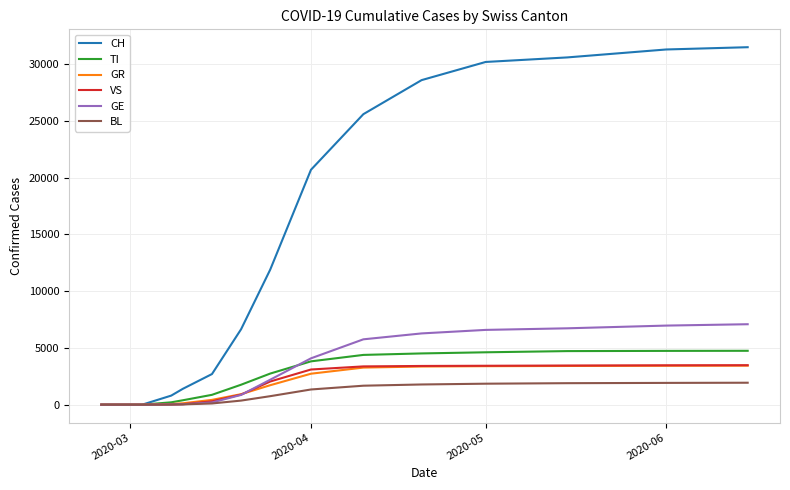

What is the highest value of the GR series?

3440